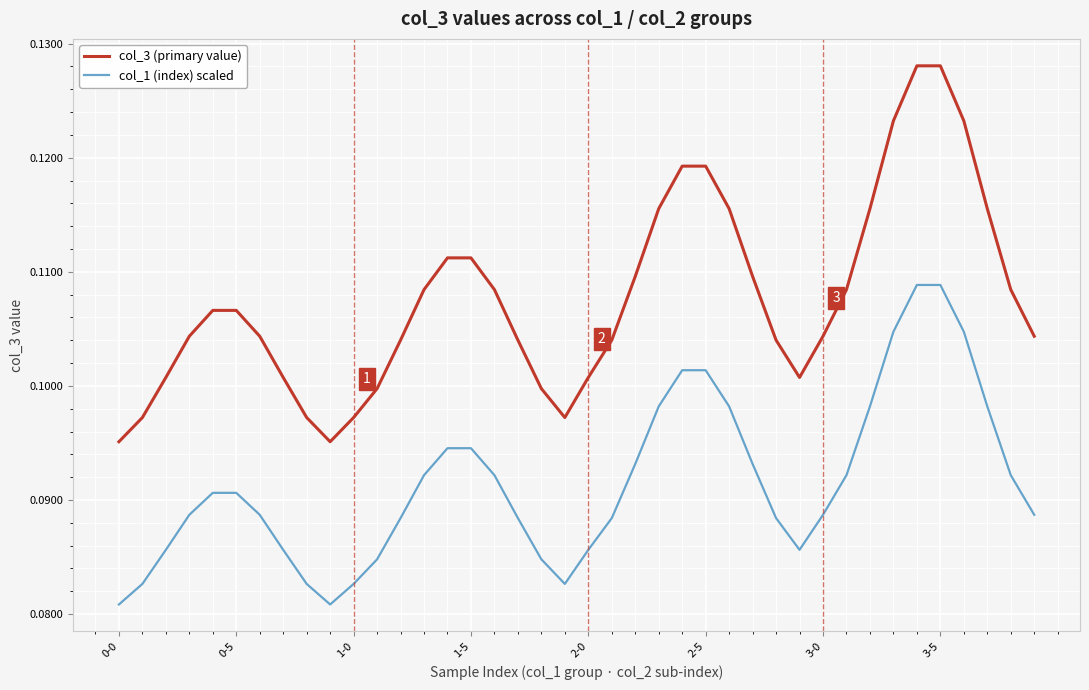

True or false: col_1 (index) scaled and col_3 (primary value) intersect in this chart.

False